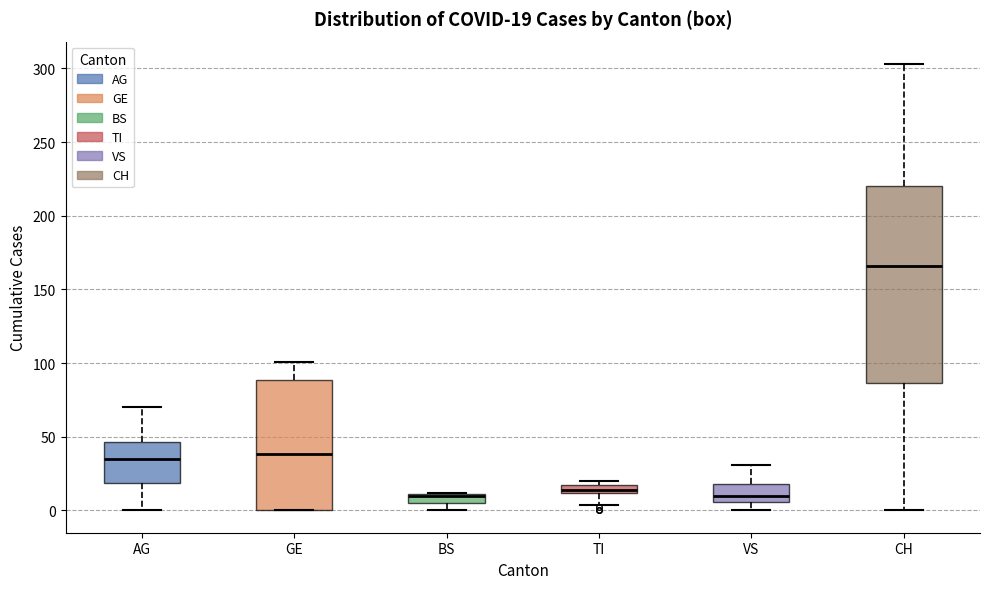

Comparing the boxes themselves (not the whiskers), which one is the tallest?

CH